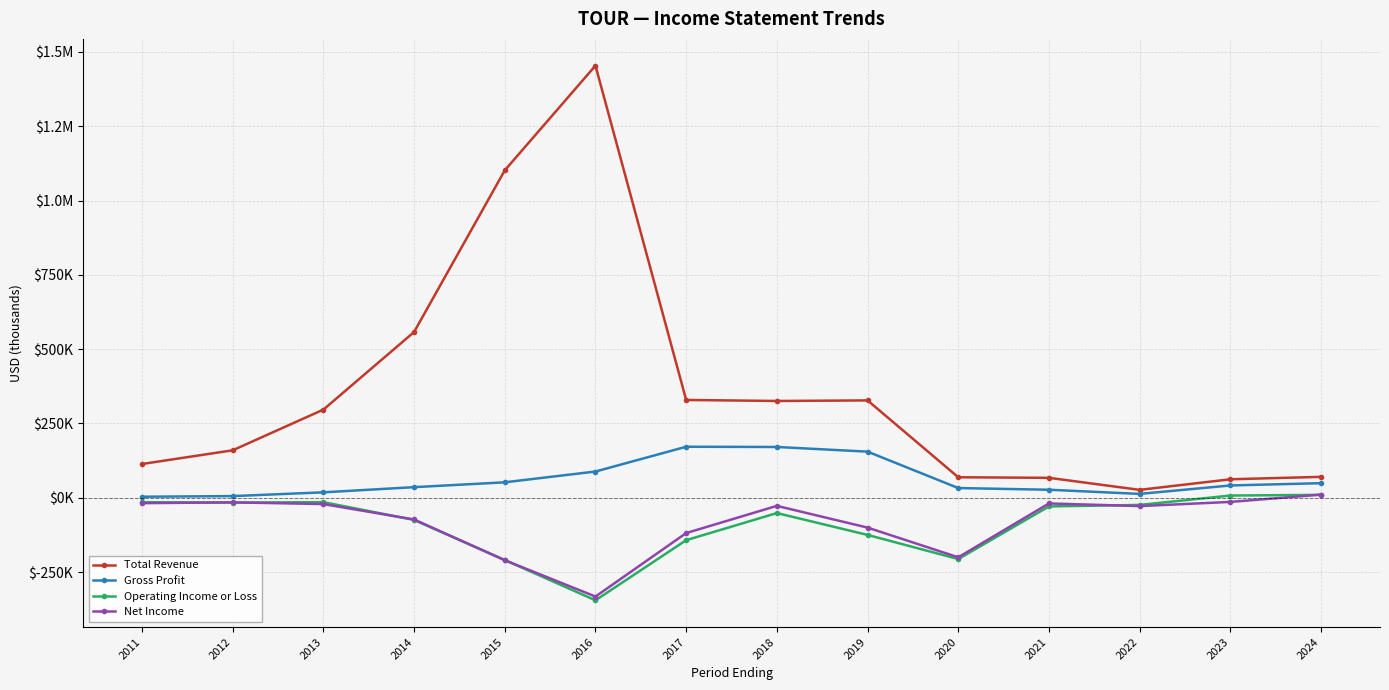

True or false: Gross Profit and Total Revenue cross at least once.

False